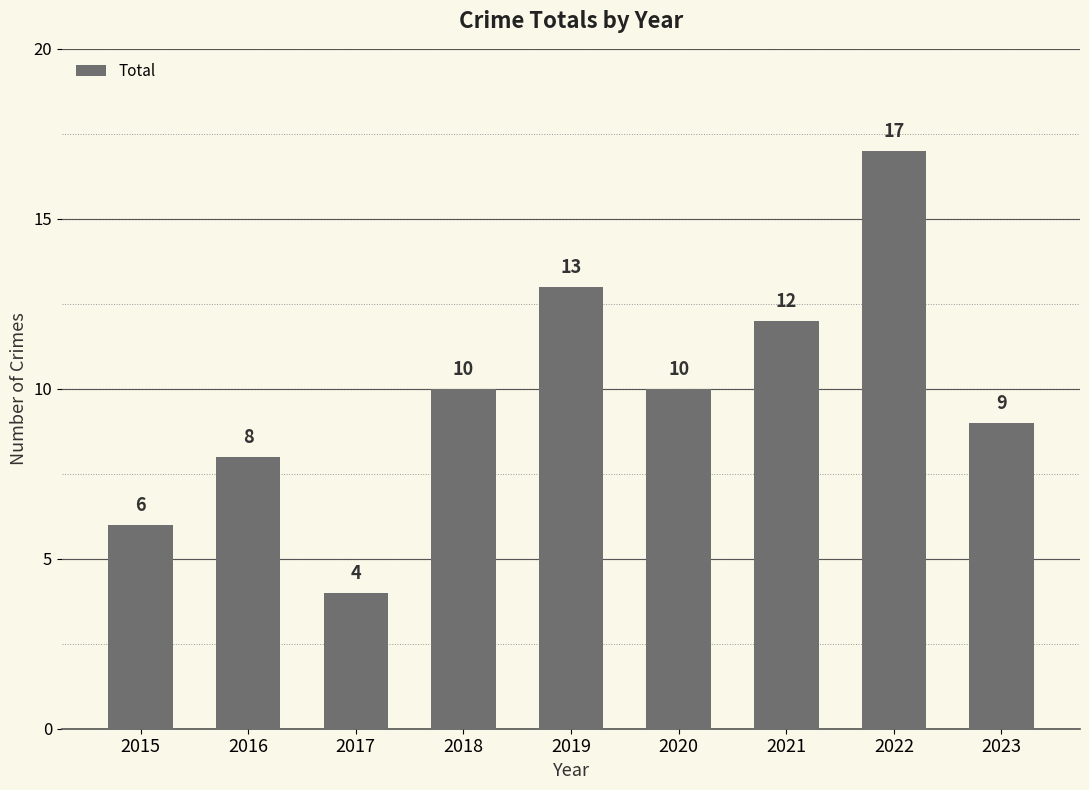

Reading right to left, extract all data points from this chart.

2023=9	2022=17	2021=12	2020=10	2019=13	2018=10	2017=4	2016=8	2015=6